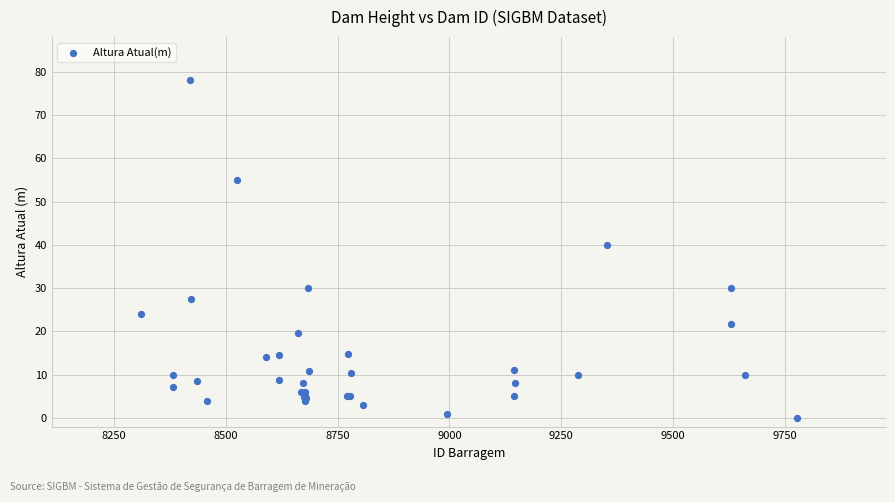

What Y value in the scatter plot is closest to 39?

40.0